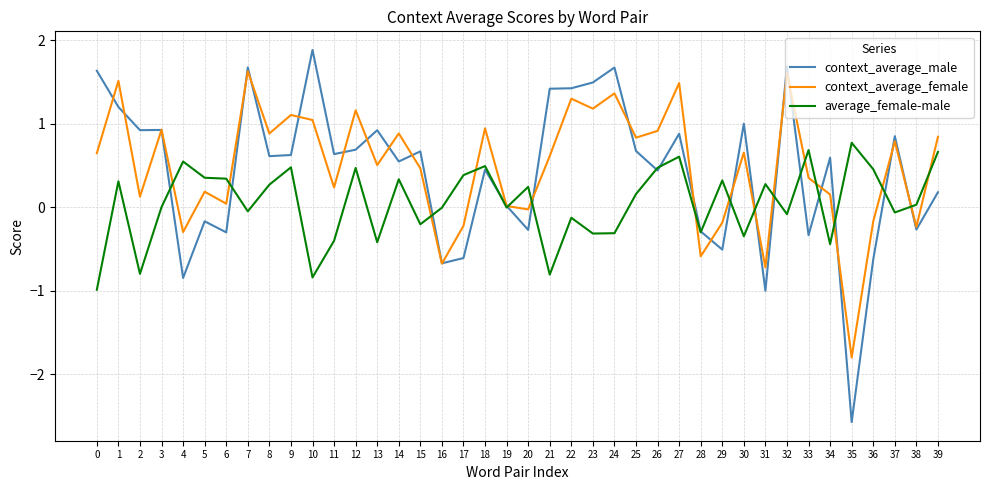

What is the sum of all context_average_female values?

19.6